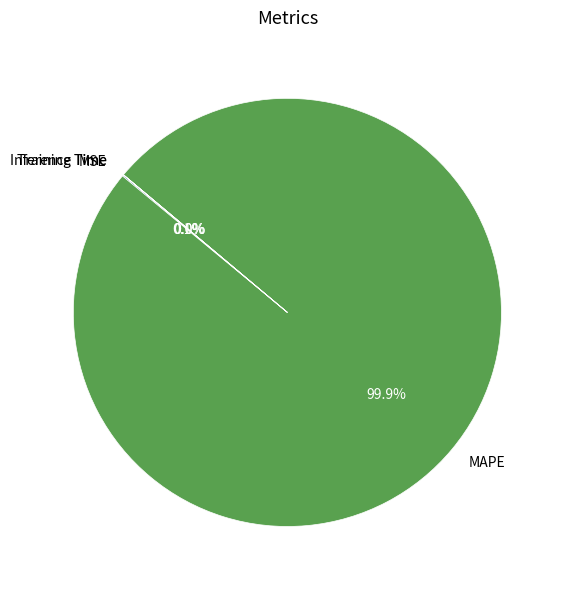

What is the largest slice in the pie chart?

MAPE